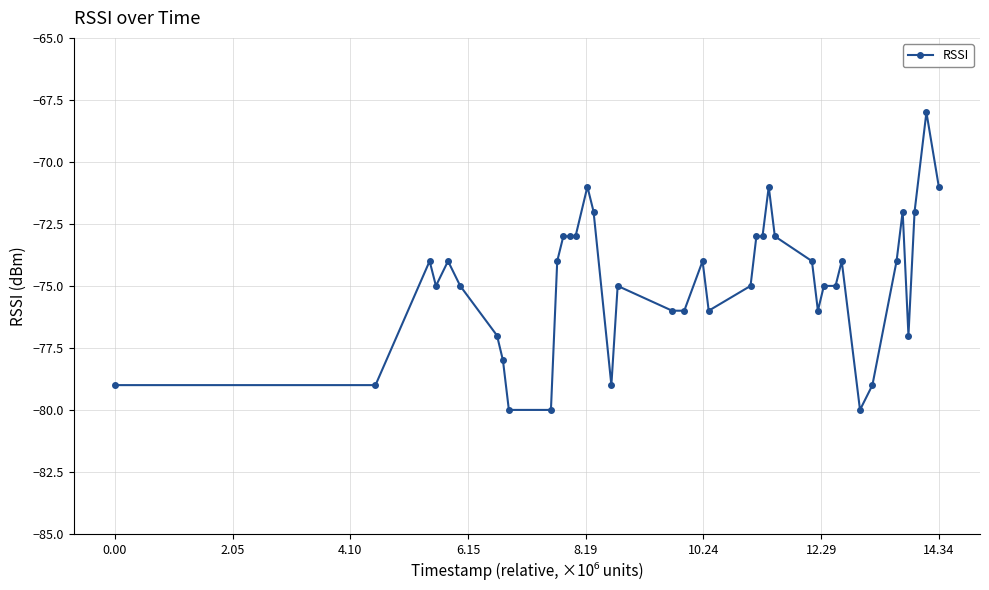

What is the value of the 26th point from the left?

-71